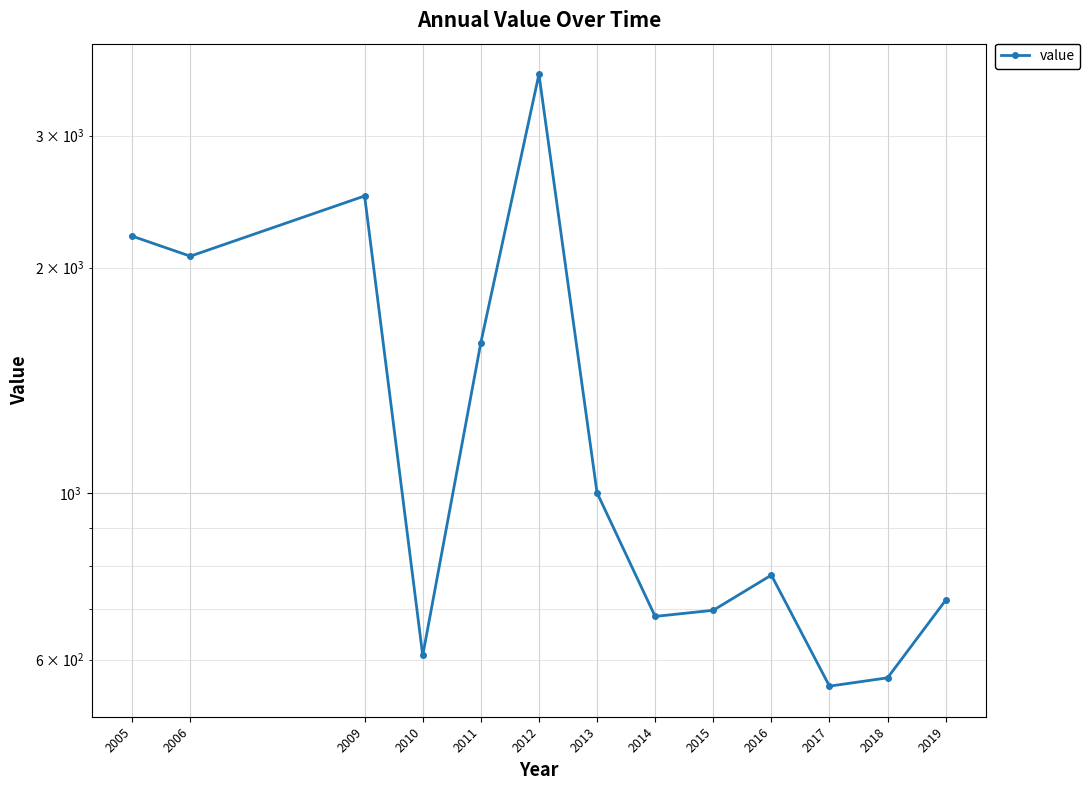

The value at 2015 is 404.5. True or false?

False